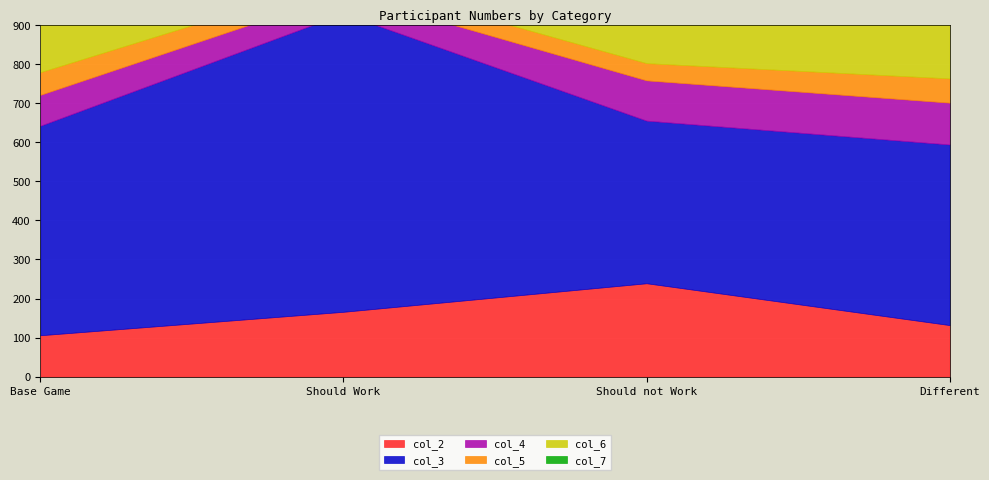

How many lines are shown in the chart?

6